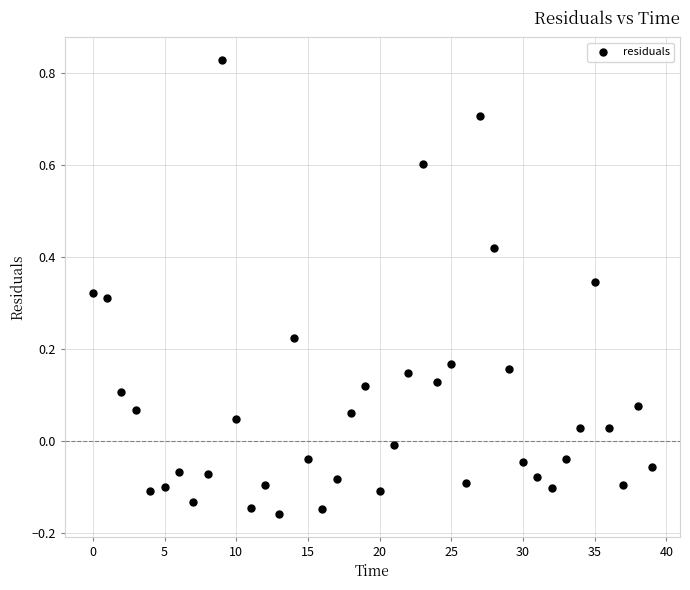

What is the range of Y values (max minus min)?

1.0